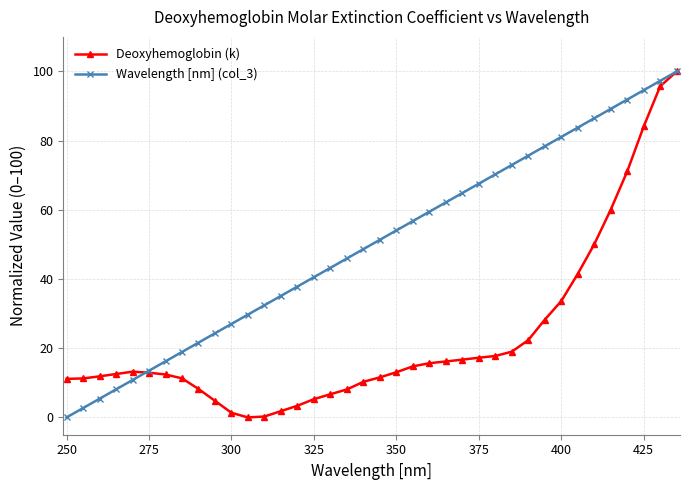

Which series has the largest total across all categories?

Wavelength [nm] (col_3)